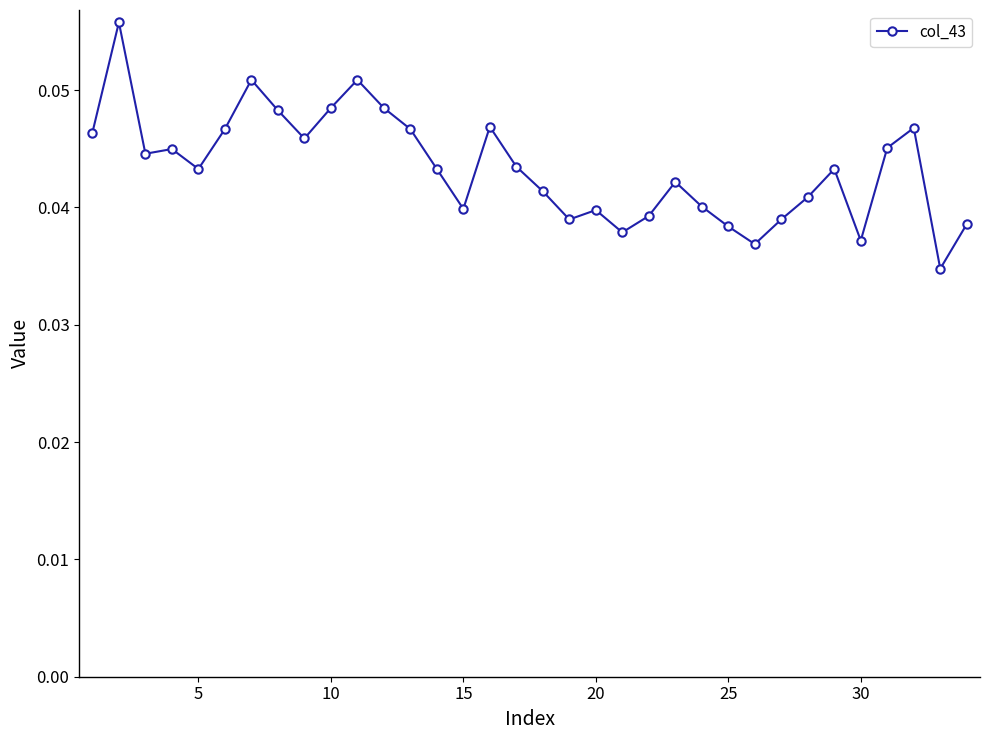

What is the sum of all values?

1.5